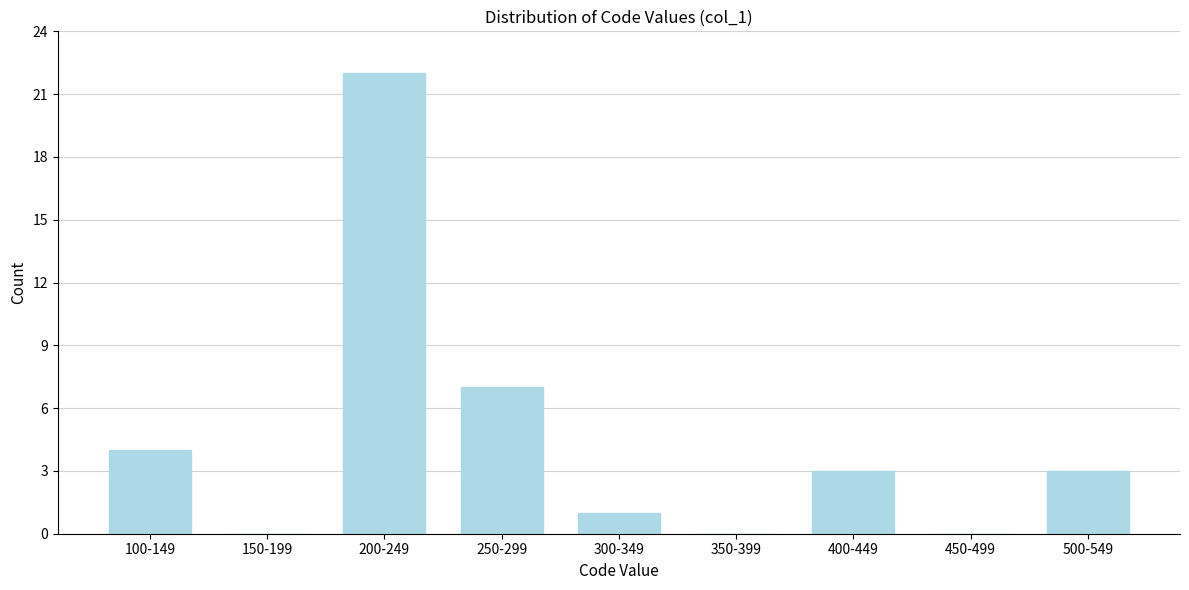

Reading right to left, extract all data points from this chart.

500-549=3	450-499=0	400-449=3	350-399=0	300-349=1	250-299=7	200-249=22	150-199=0	100-149=4